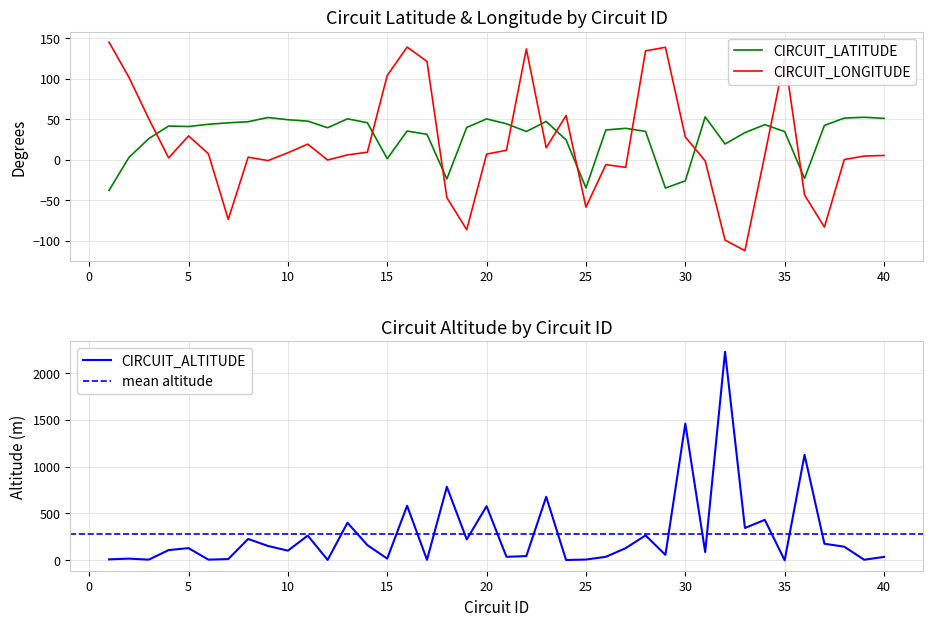

Read the CIRCUIT_LONGITUDE value at 11.

19.2